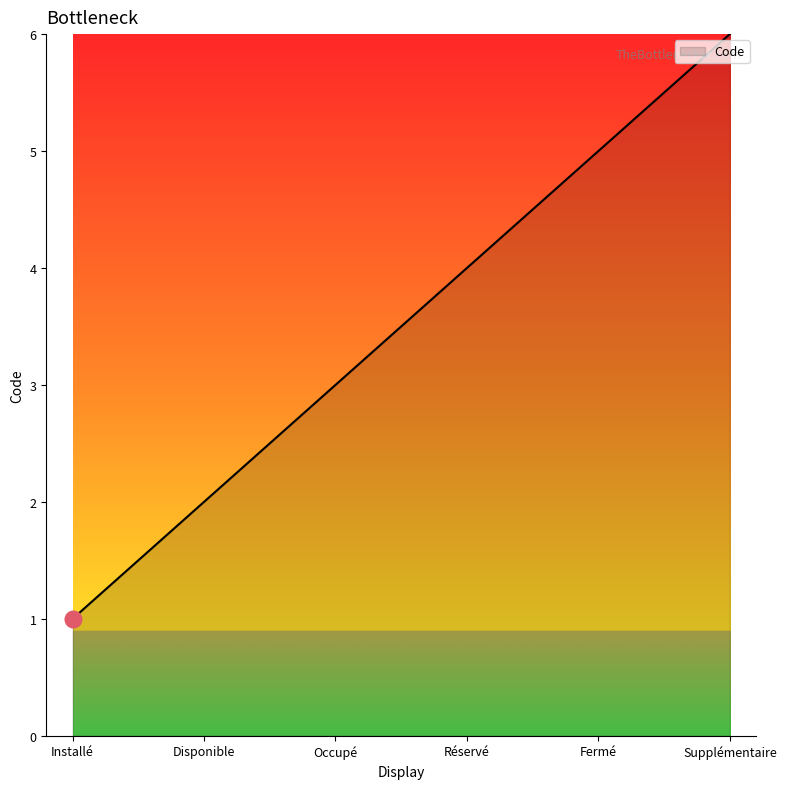

True or false: there are more than 1 points higher than both neighbors.

False